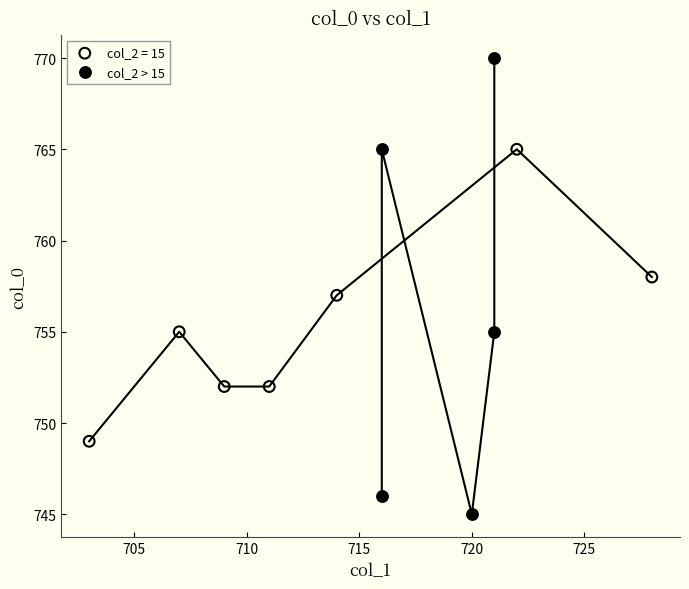

Which series reaches the minimum Y coordinate?

col_2 > 15